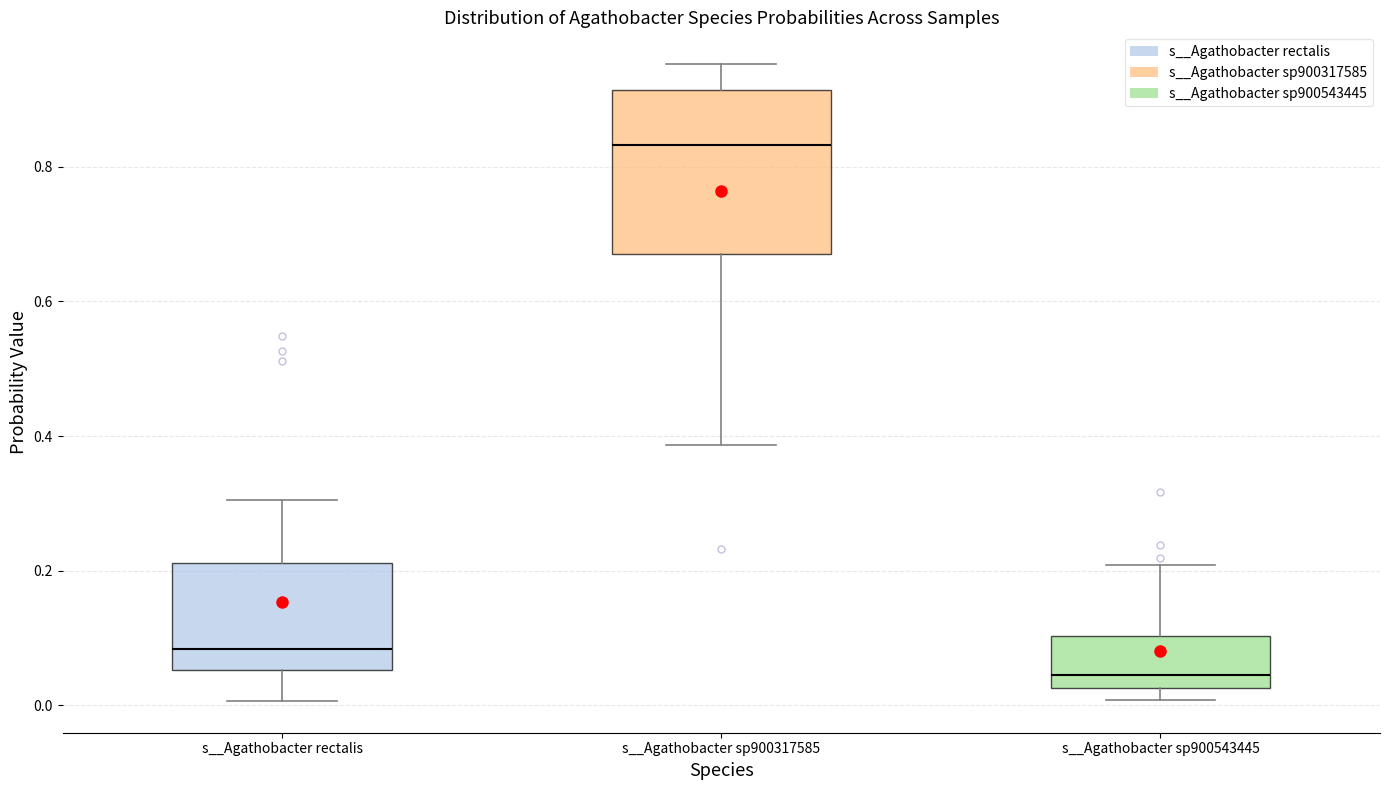

Where is the upper edge of the box for s__Agathobacter sp900317585 on the y-axis? The values are not printed on the chart, so give them approximately, as read against the axis.

0.92